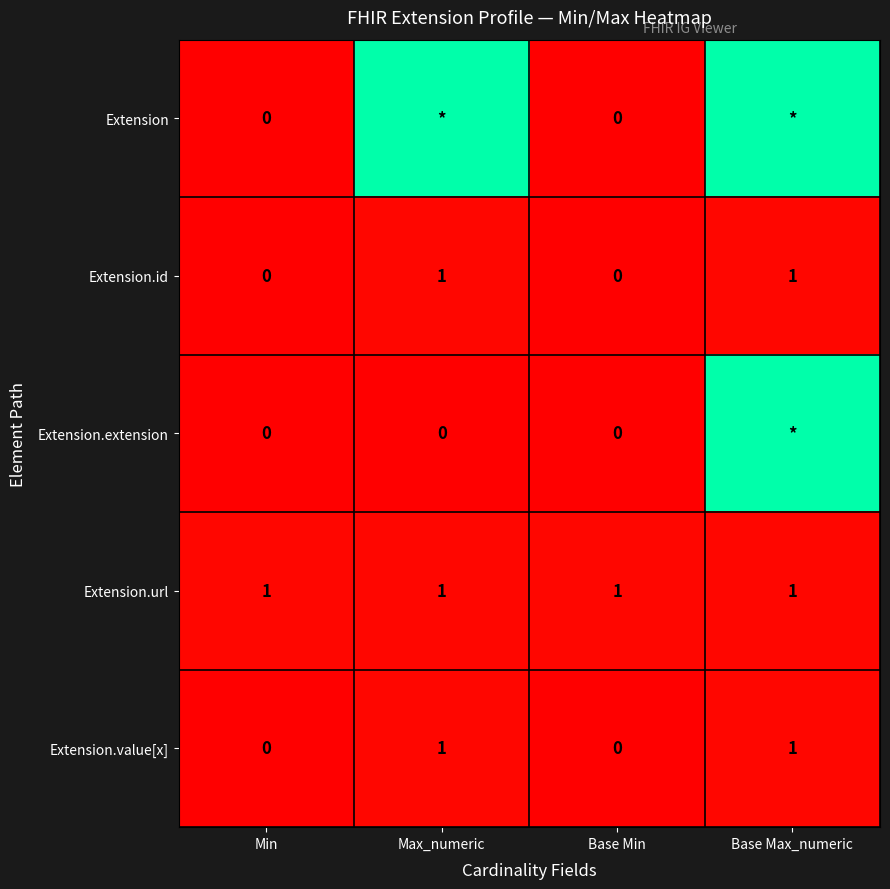

Count the Extension.id values in the range 0 to 1.

4